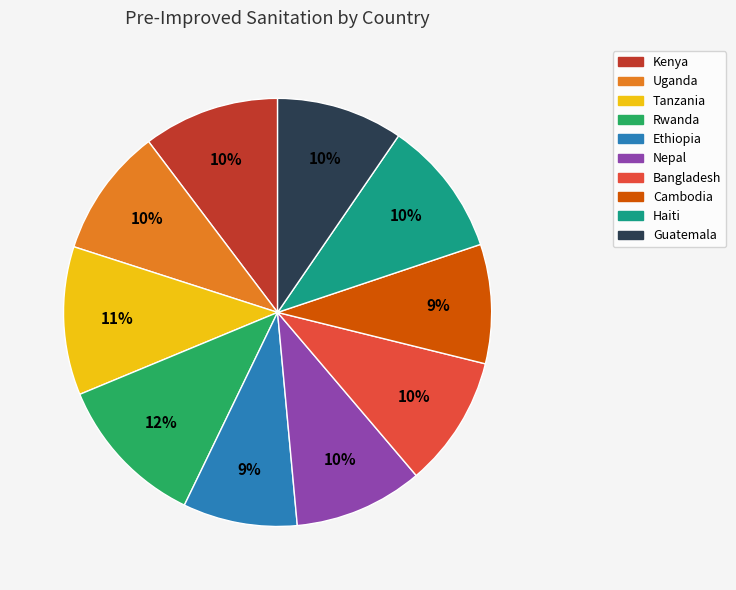

The Haiti slice represents 10% of the pie. True or false?

True